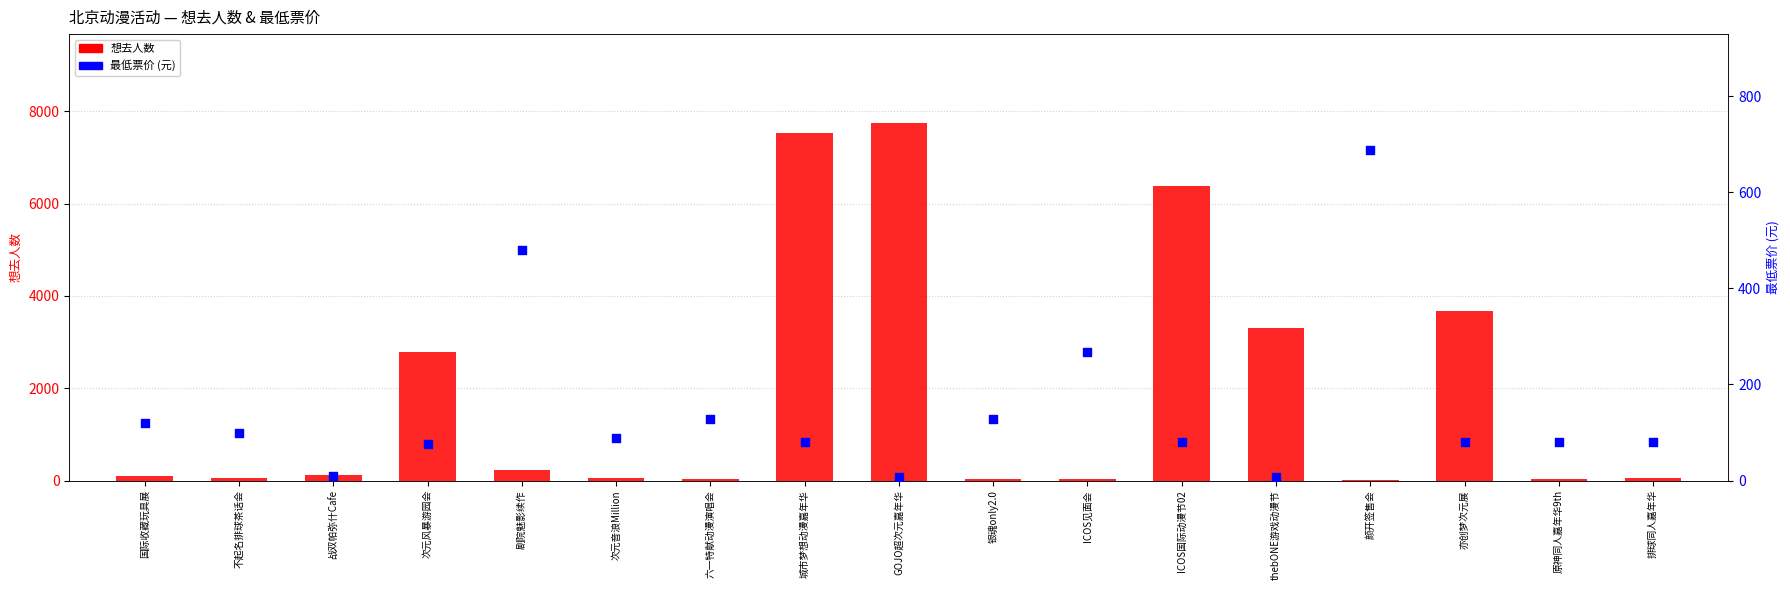

Which series has the largest Y range (max minus min)?

想去人数